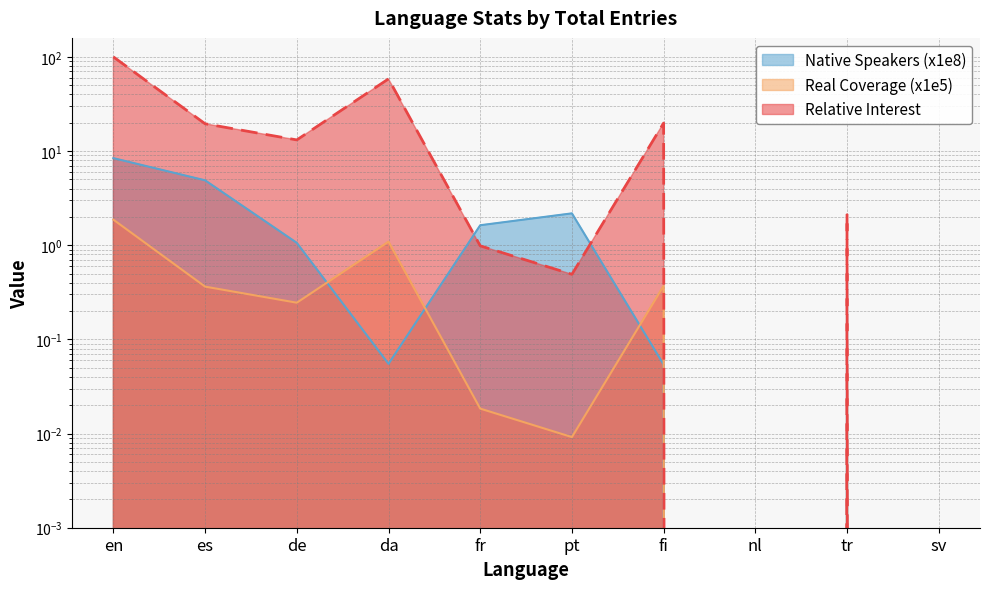

What is the label of the 7th point from the right?

da